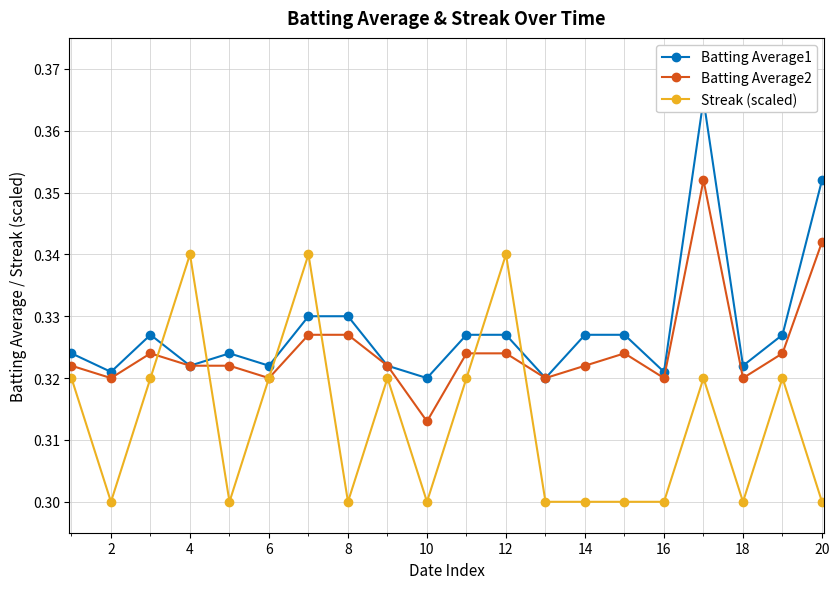

Count the Batting Average2 values in the range 0 to 1.

20